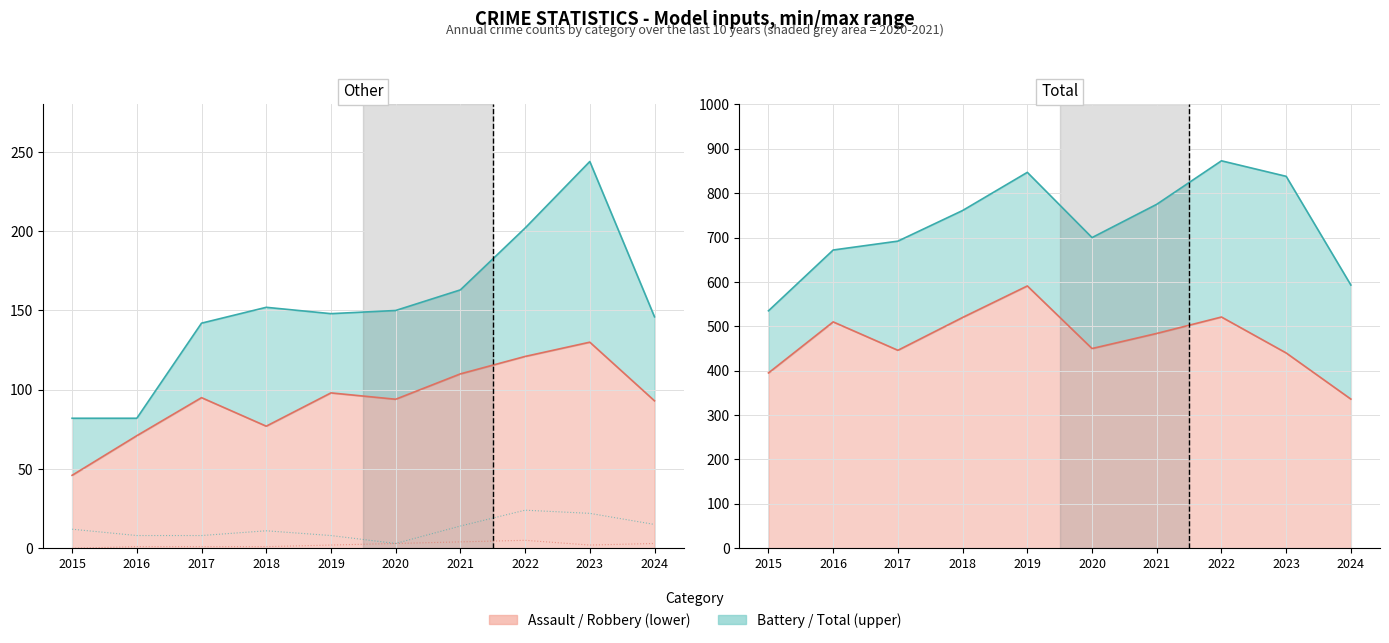

At which category is the sum across all series the highest?

2022